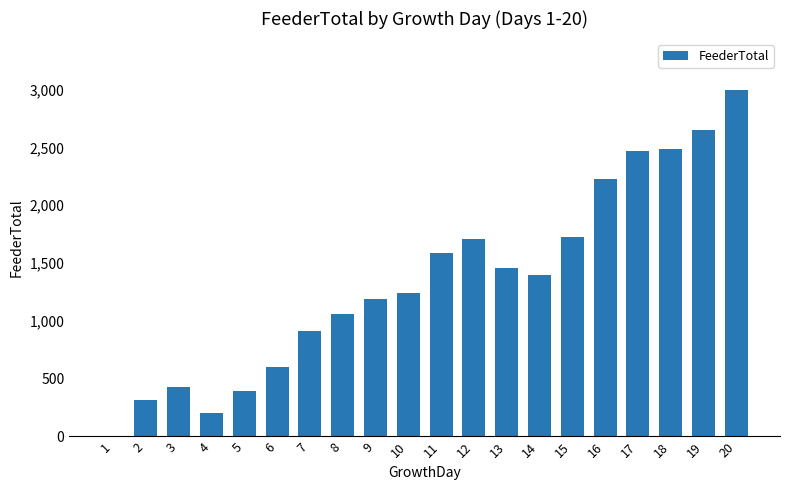

Are the bars horizontal?

No